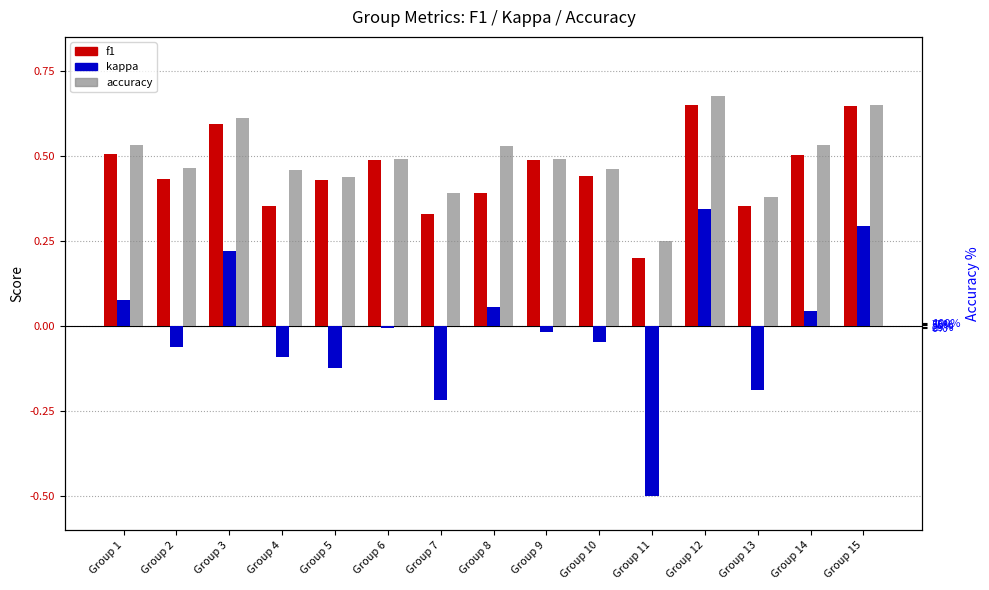

Which series has the largest total across all categories?

accuracy